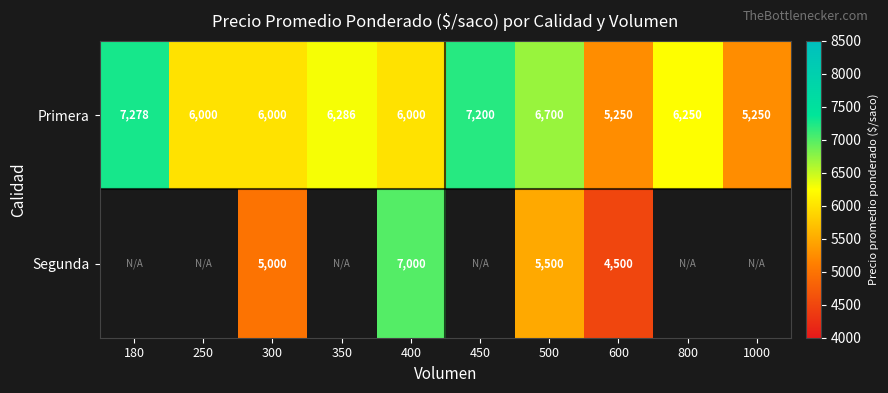

Rank the series at 500 from lowest to highest value.

Segunda, Primera